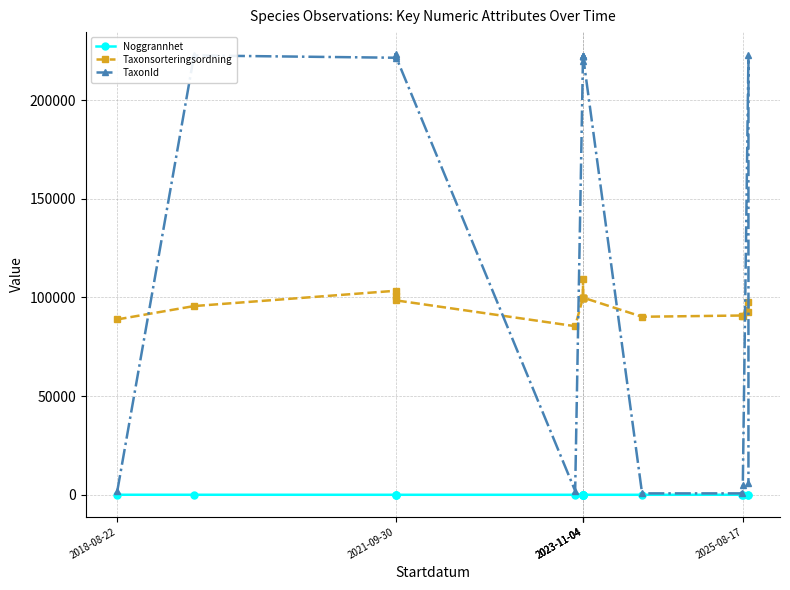

Is it true that Noggrannhet equals 10 at 2023-11-04?

True